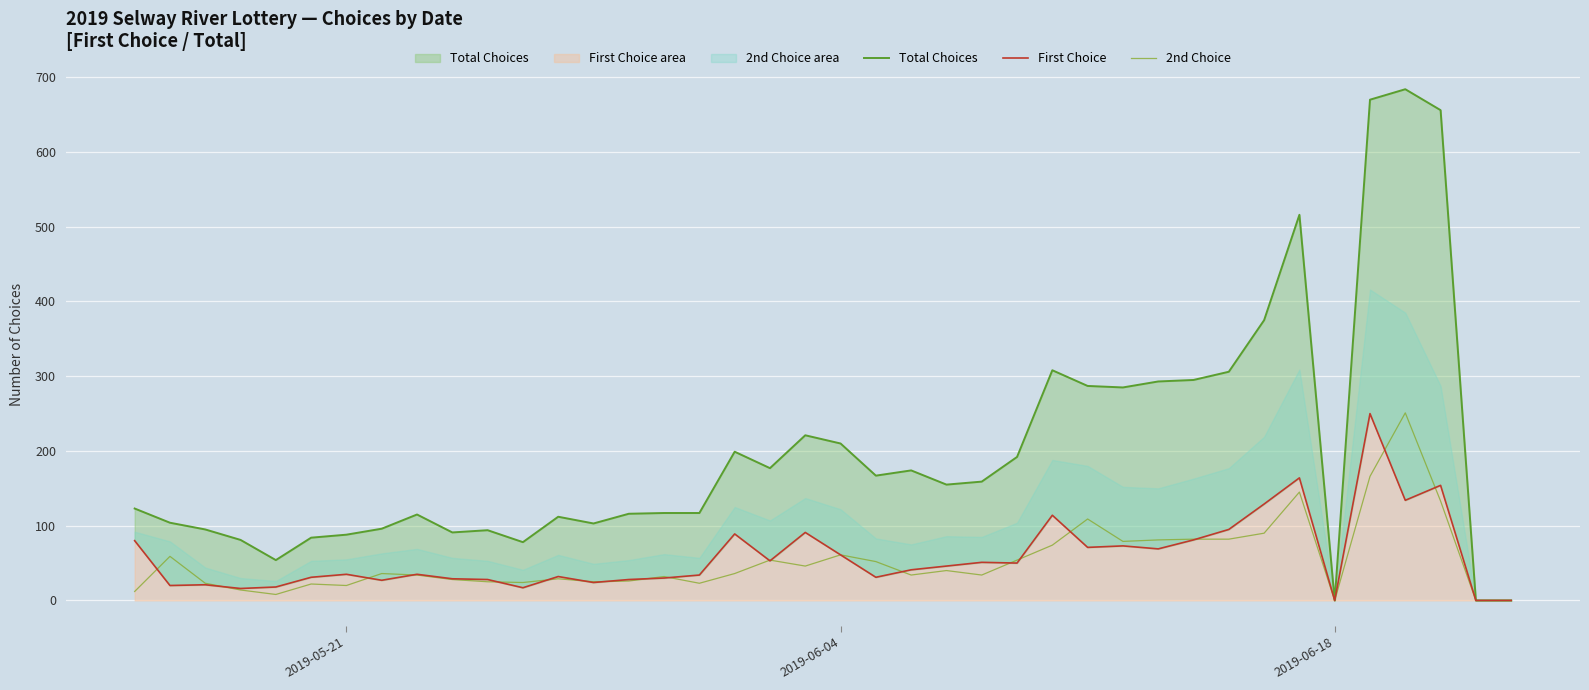

What is the difference between the maximum and minimum values in the First Choice series?

250